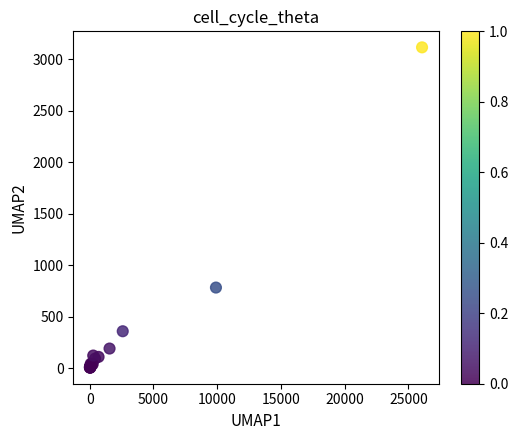

What Y value in the scatter plot is closest to 1560?

783